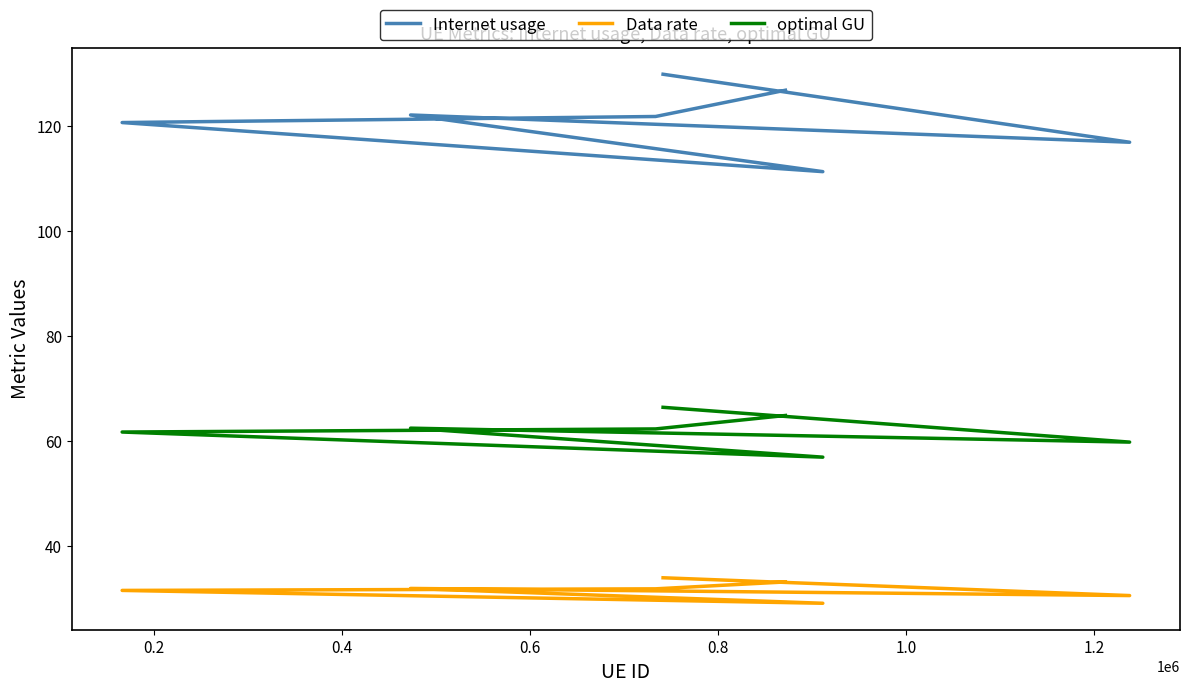

Reading left to right, list all the values displayed in this chart.

Internet usage: 129.9	117.0	122.2	111.4	120.7	121.9	126.9
Data rate: 34.0	30.6	32.0	29.2	31.6	31.9	33.2
optimal GU: 66.5	59.9	62.5	57.0	61.8	62.4	64.9